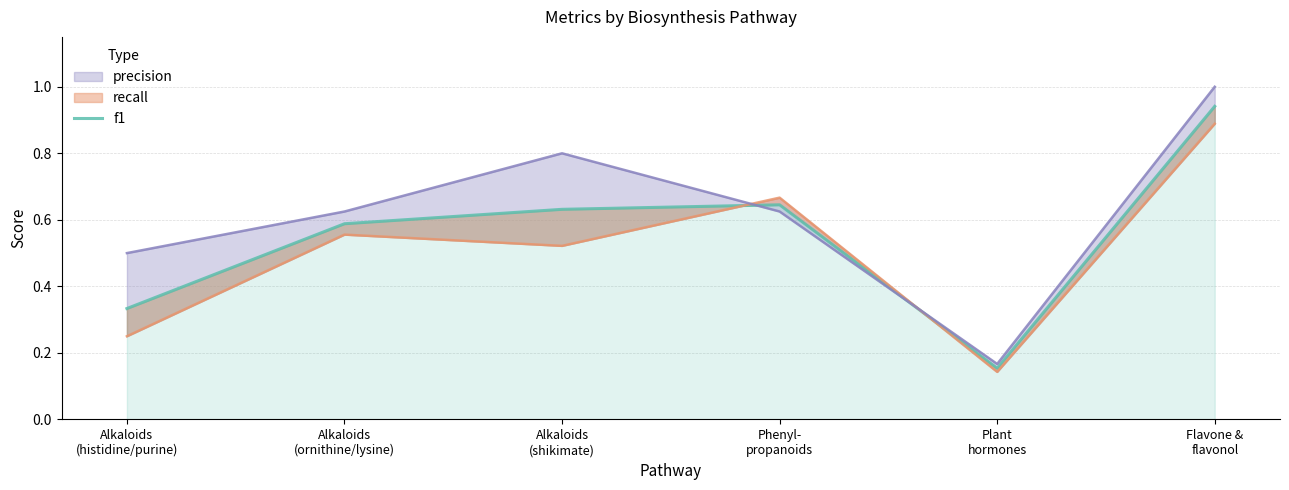

Reading right to left, extract all data points from this chart.

0.9	0.2	0.6	0.6	0.6	0.3